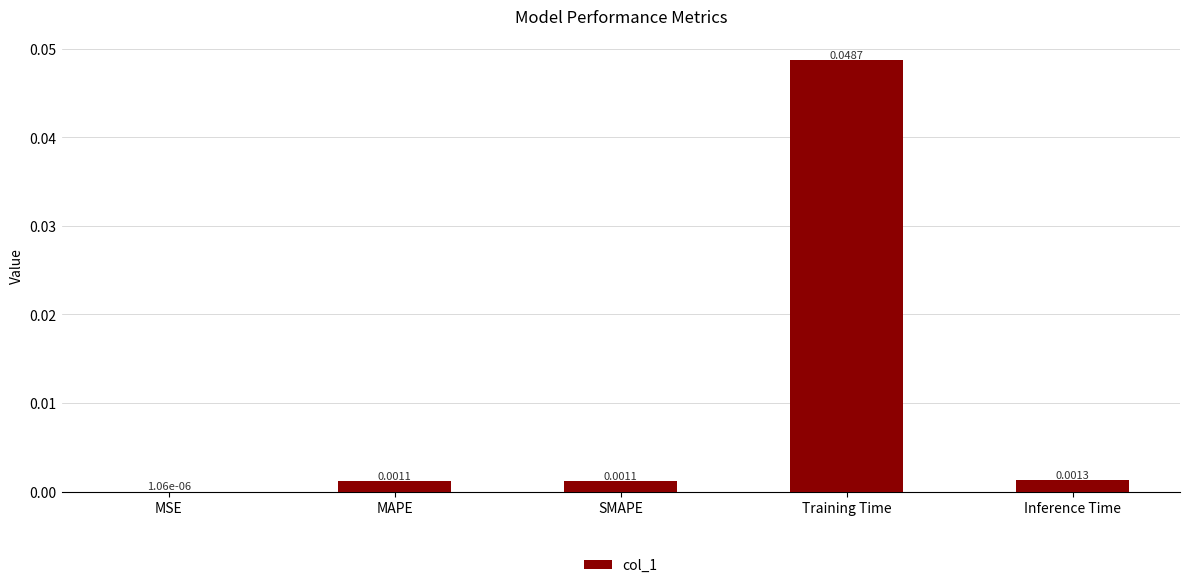

Where is the data nearest to the value 0?

MSE